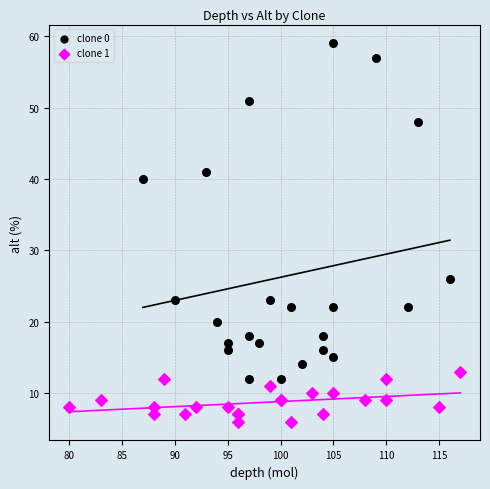

Which series contains the lowest Y value?

clone 1